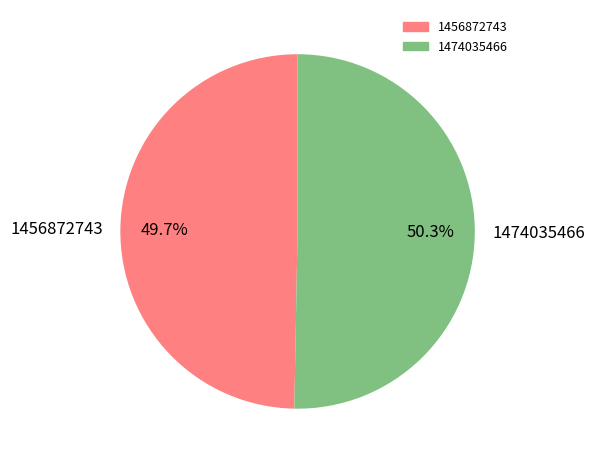

What is the total percentage of 1456872743 and 1474035466?

100.0%